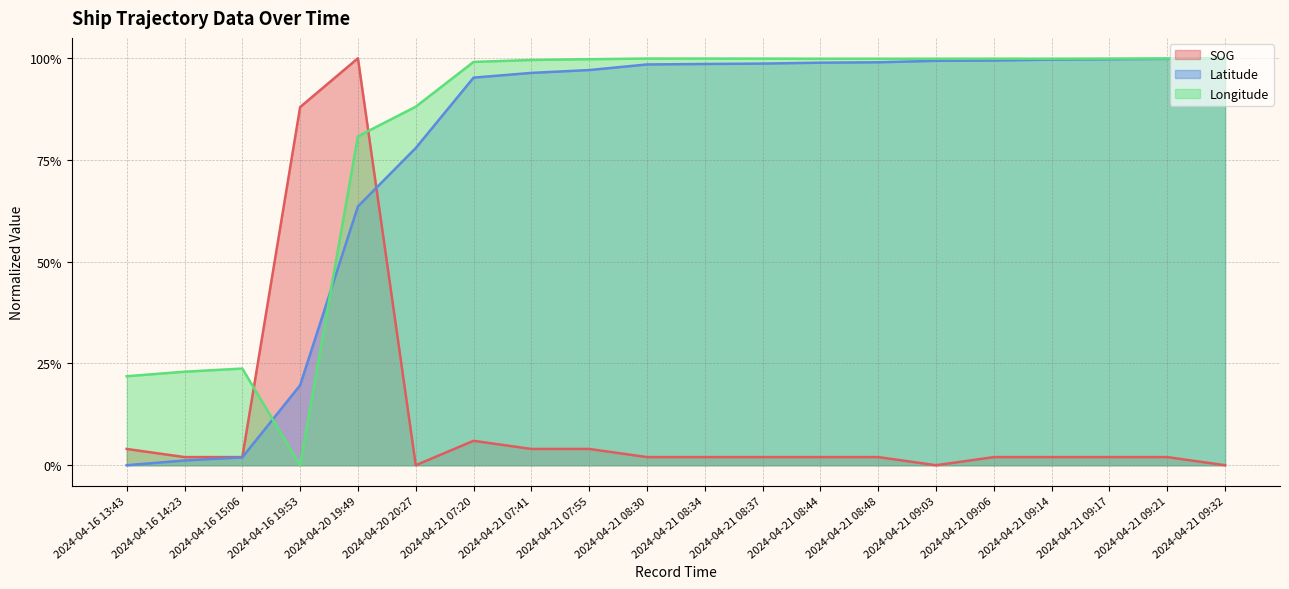

At how many categories does at least one series exceed 0?

20